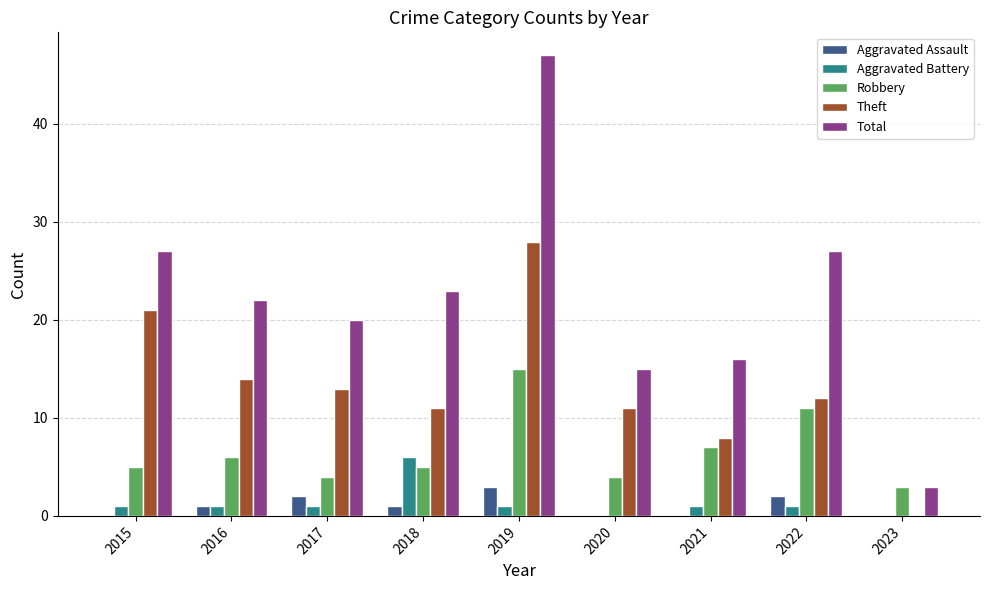

Where is Theft nearest to the value 14?

2016